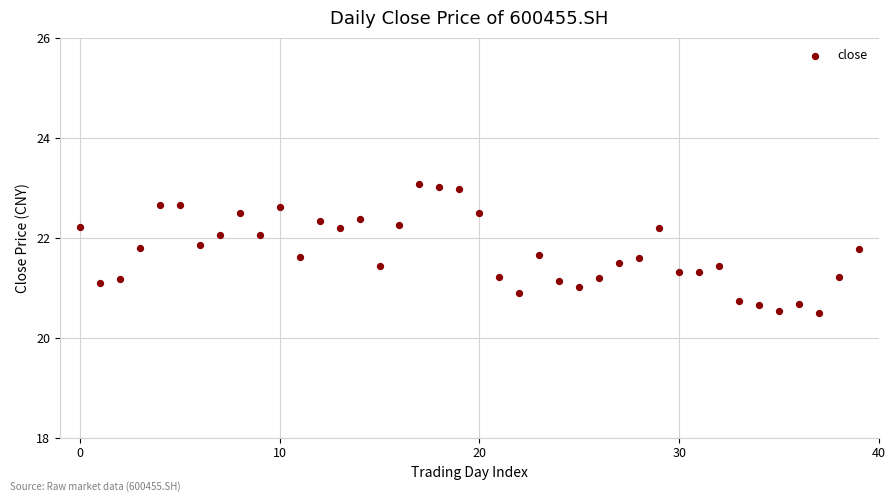

What is the range of Y values (max minus min)?

2.6